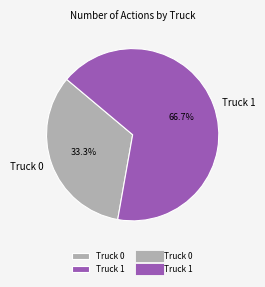

True or false: Truck 0 accounts for 33% of the total.

True